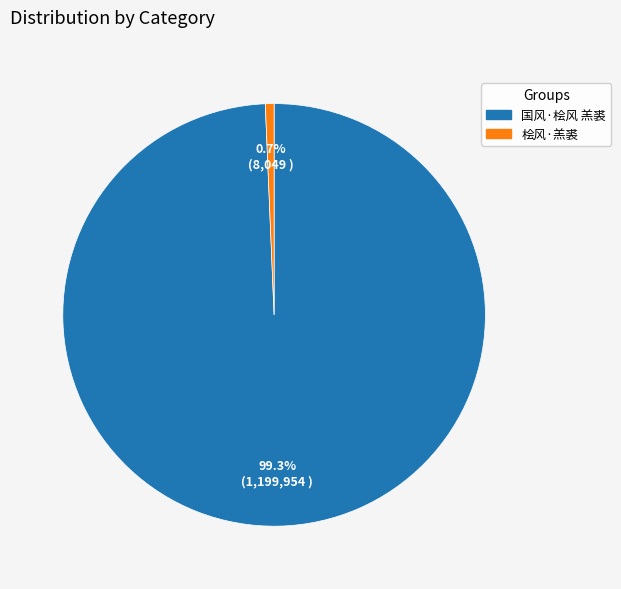

Which has a higher value, 国风·桧风 羔裘 or 桧风·羔裘?

国风·桧风 羔裘